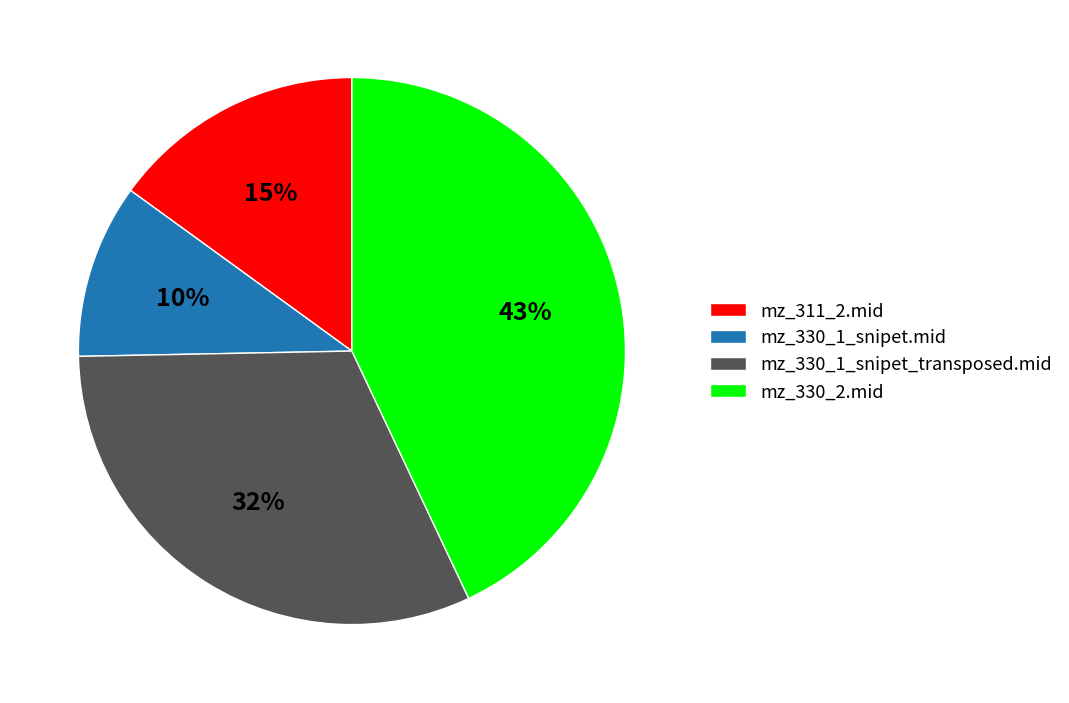

Count the number of slices in the pie.

4